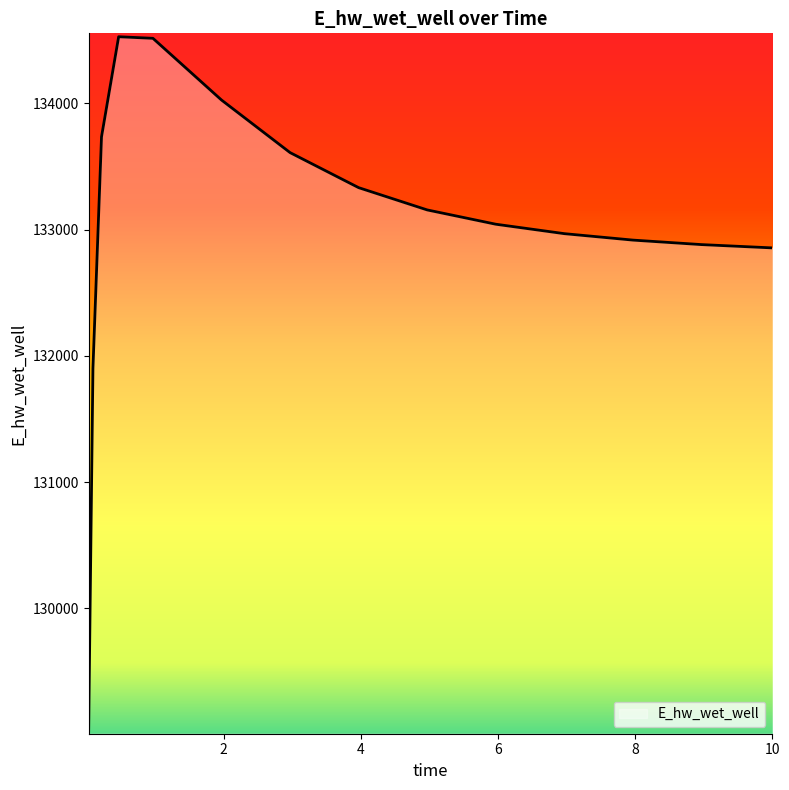

What is the difference between the maximum and minimum values?

5494.1